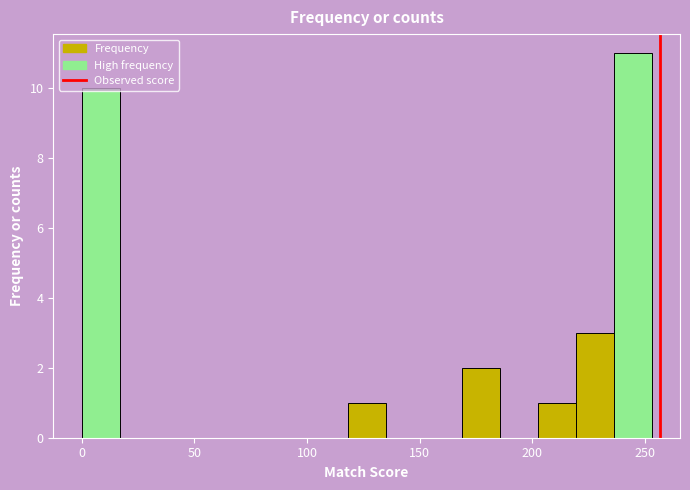

Read against the x-axis, roughly where is the centre of the tallest bar?

245